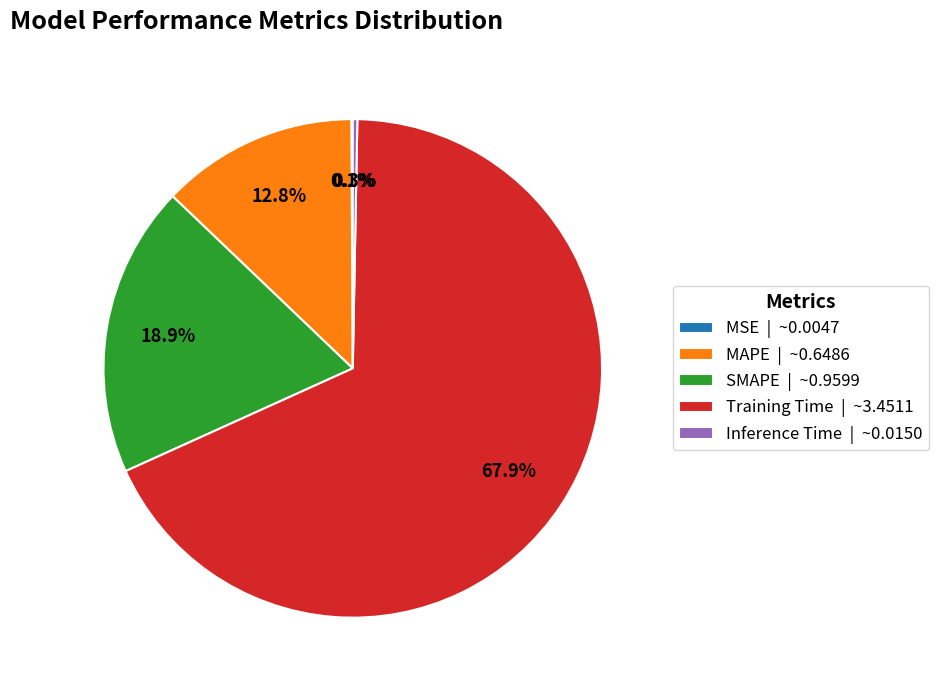

Between Training Time | ~3.4511 and Inference Time | ~0.0150, which is larger?

Training Time | ~3.4511